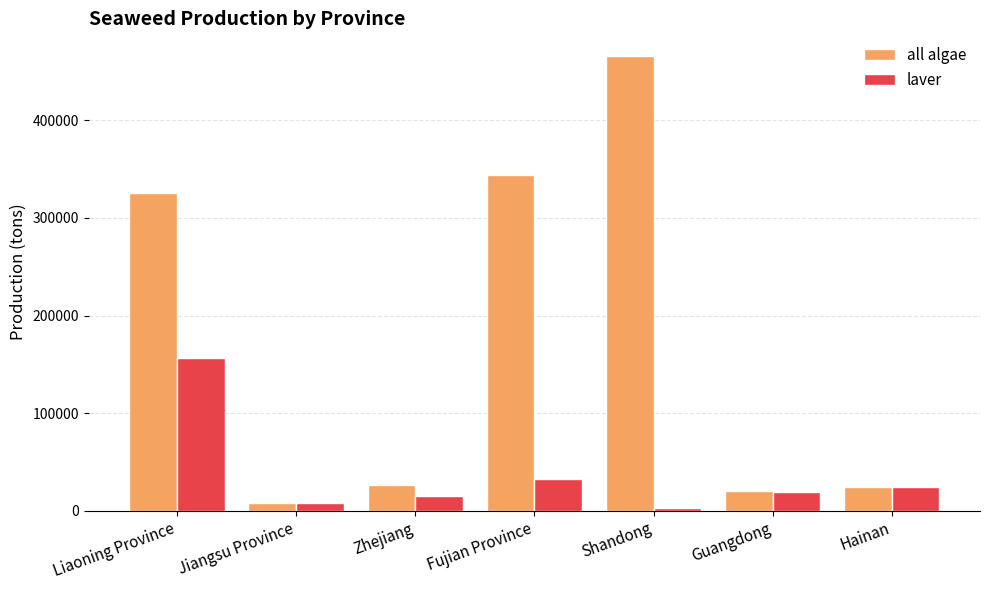

Which series has the widest spread of values?

all algae